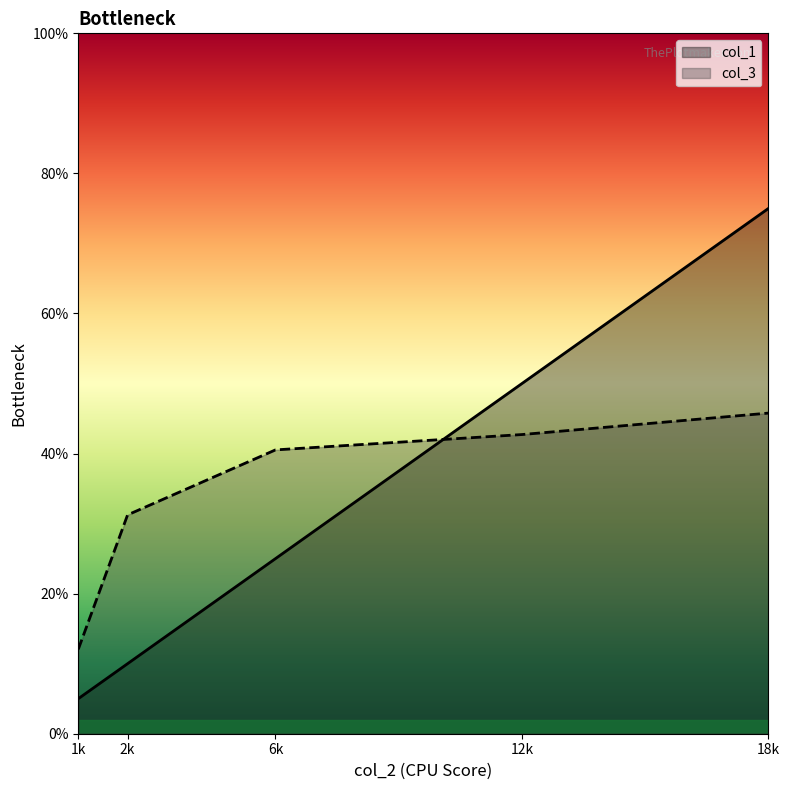

Reading right to left, list all the values displayed in this chart.

col_1: 18k=0.8	12k=0.5	6k=0.2	2k=0.1	1k=0.1
col_3: 18k=0.5	12k=0.4	6k=0.4	2k=0.3	1k=0.1